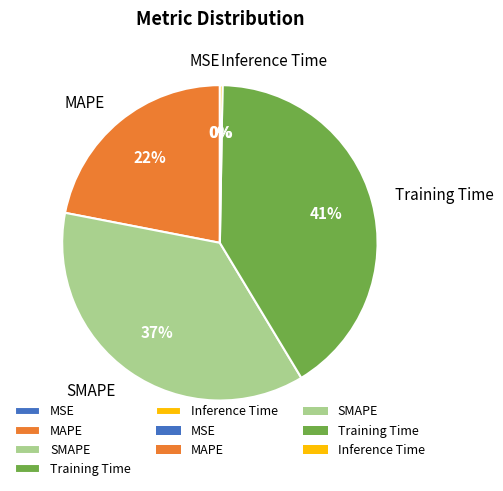

What is the largest slice in the pie chart?

Training Time